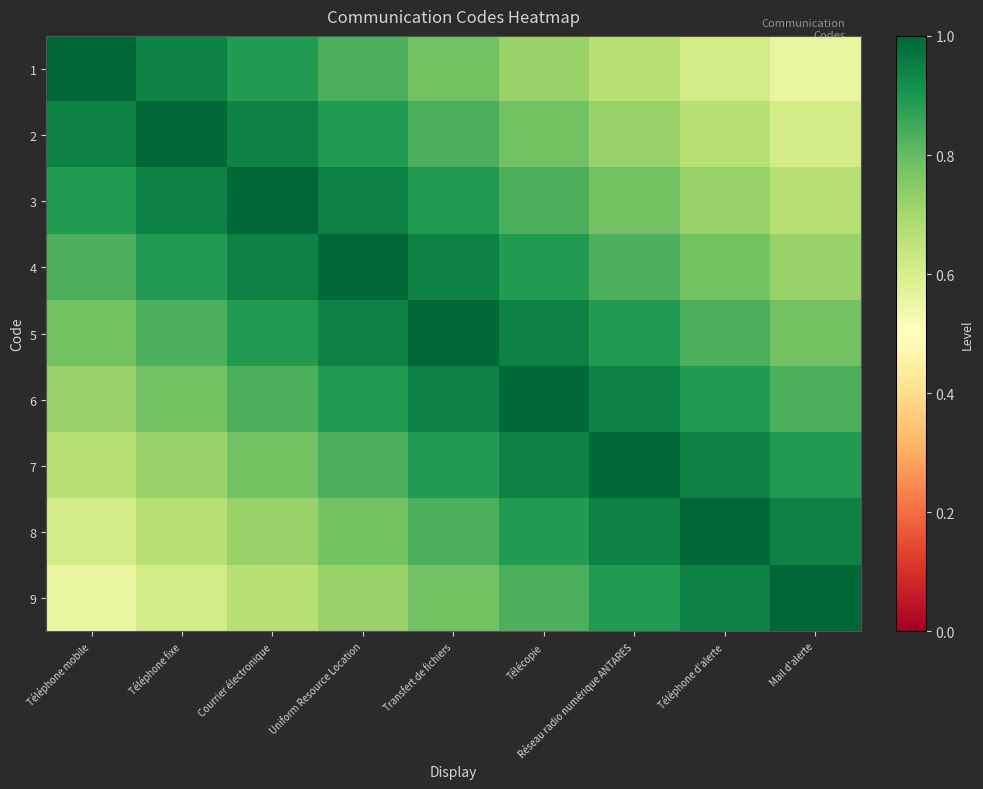

Reading left to right, extract all data points from this chart.

1: Téléphone mobile=1.0	Téléphone fixe=0.9	Courrier électronique=0.9	Uniform Resource Location=0.8	Transfert de fichiers=0.8	Télécopie=0.7	Réseau radio numérique ANTARES=0.7	Téléphone d'alerte=0.6	Mail d'alerte=0.6
2: Téléphone mobile=0.9	Téléphone fixe=1.0	Courrier électronique=0.9	Uniform Resource Location=0.9	Transfert de fichiers=0.8	Télécopie=0.8	Réseau radio numérique ANTARES=0.7	Téléphone d'alerte=0.7	Mail d'alerte=0.6
3: Téléphone mobile=0.9	Téléphone fixe=0.9	Courrier électronique=1.0	Uniform Resource Location=0.9	Transfert de fichiers=0.9	Télécopie=0.8	Réseau radio numérique ANTARES=0.8	Téléphone d'alerte=0.7	Mail d'alerte=0.7
4: Téléphone mobile=0.8	Téléphone fixe=0.9	Courrier électronique=0.9	Uniform Resource Location=1.0	Transfert de fichiers=0.9	Télécopie=0.9	Réseau radio numérique ANTARES=0.8	Téléphone d'alerte=0.8	Mail d'alerte=0.7
5: Téléphone mobile=0.8	Téléphone fixe=0.8	Courrier électronique=0.9	Uniform Resource Location=0.9	Transfert de fichiers=1.0	Télécopie=0.9	Réseau radio numérique ANTARES=0.9	Téléphone d'alerte=0.8	Mail d'alerte=0.8
6: Téléphone mobile=0.7	Téléphone fixe=0.8	Courrier électronique=0.8	Uniform Resource Location=0.9	Transfert de fichiers=0.9	Télécopie=1.0	Réseau radio numérique ANTARES=0.9	Téléphone d'alerte=0.9	Mail d'alerte=0.8
7: Téléphone mobile=0.7	Téléphone fixe=0.7	Courrier électronique=0.8	Uniform Resource Location=0.8	Transfert de fichiers=0.9	Télécopie=0.9	Réseau radio numérique ANTARES=1.0	Téléphone d'alerte=0.9	Mail d'alerte=0.9
8: Téléphone mobile=0.6	Téléphone fixe=0.7	Courrier électronique=0.7	Uniform Resource Location=0.8	Transfert de fichiers=0.8	Télécopie=0.9	Réseau radio numérique ANTARES=0.9	Téléphone d'alerte=1.0	Mail d'alerte=0.9
9: Téléphone mobile=0.6	Téléphone fixe=0.6	Courrier électronique=0.7	Uniform Resource Location=0.7	Transfert de fichiers=0.8	Télécopie=0.8	Réseau radio numérique ANTARES=0.9	Téléphone d'alerte=0.9	Mail d'alerte=1.0